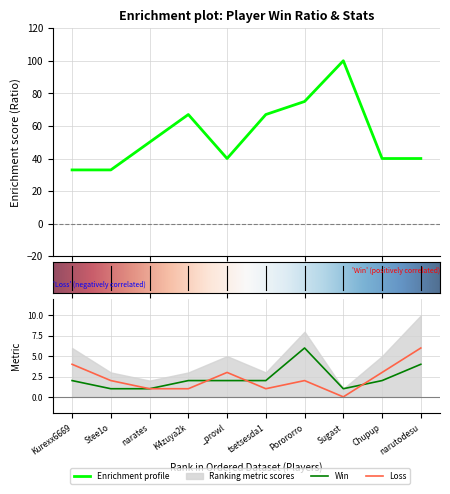

Is it true that Win equals 1 at Porororro?

False